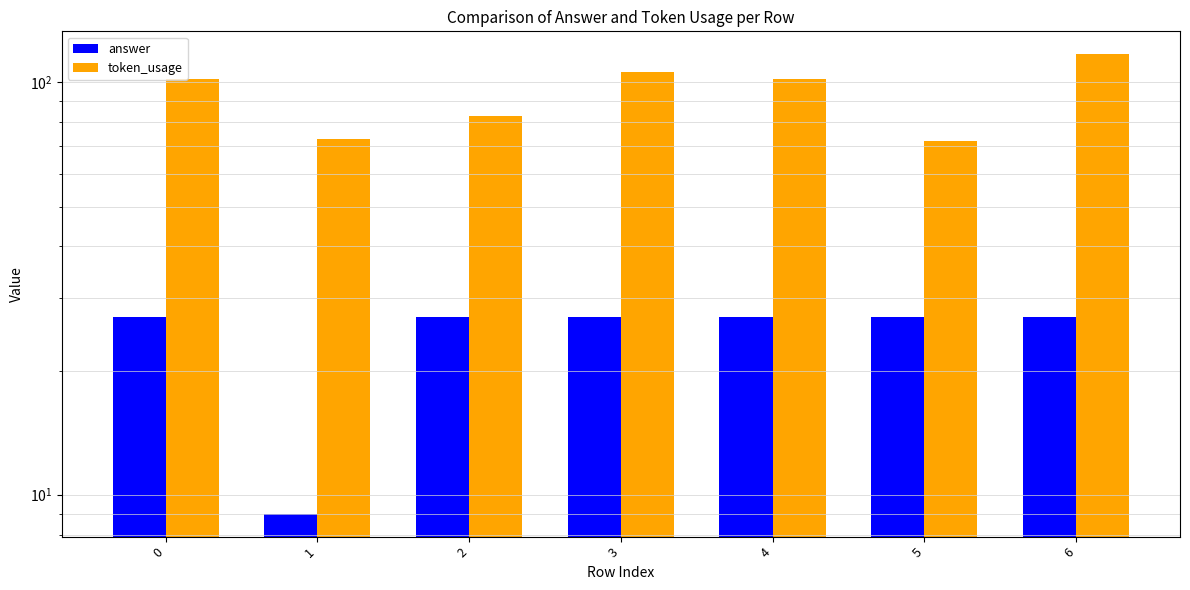

List the series in order of their peak value, highest first.

token_usage, answer